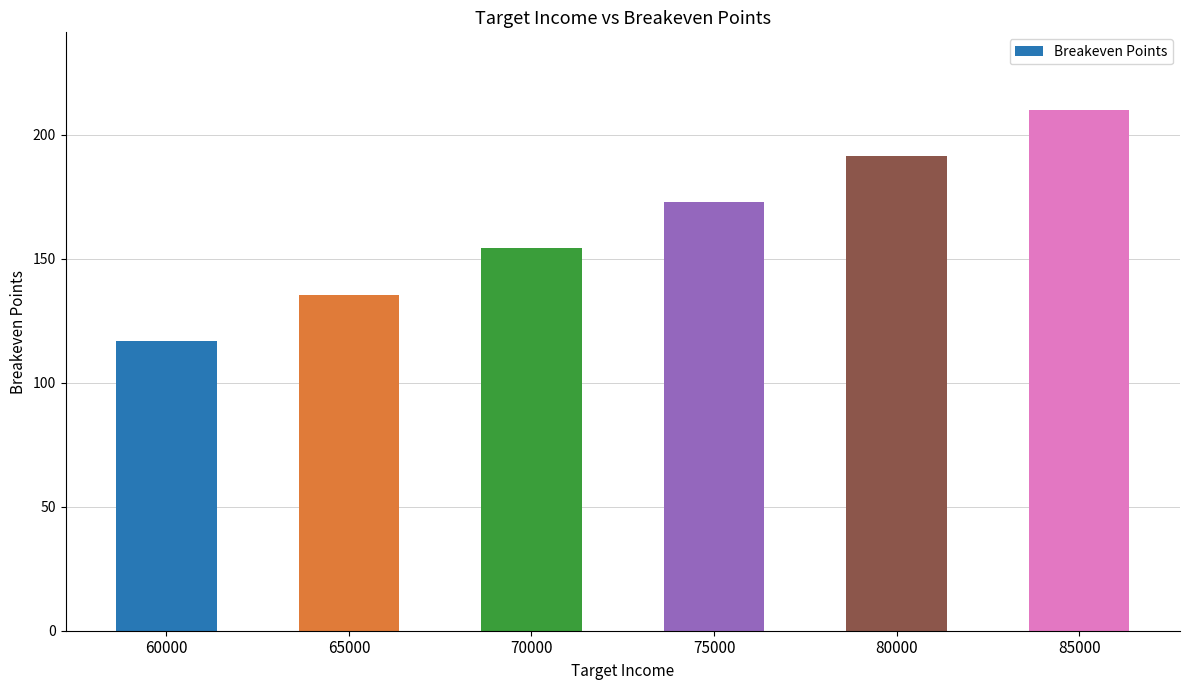

Which label corresponds to the smallest value in the chart?

60000